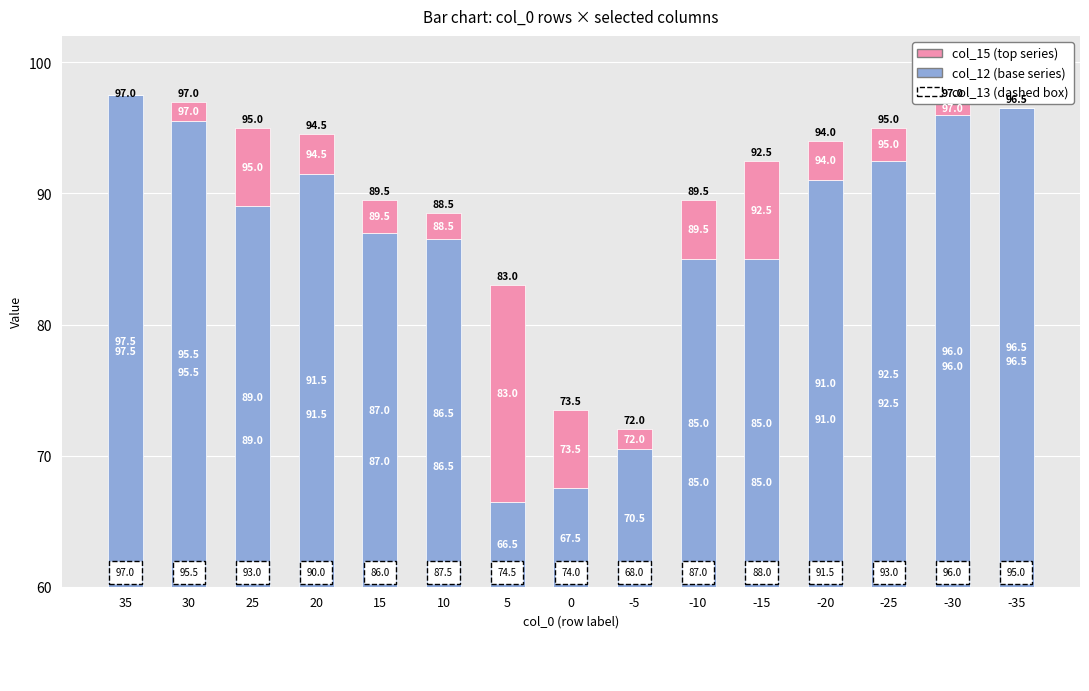

List the labels in order of col_12 (base) value, largest first.

35, -35, -30, 30, -25, 20, -20, 25, 15, 10, -10, -15, -5, 0, 5